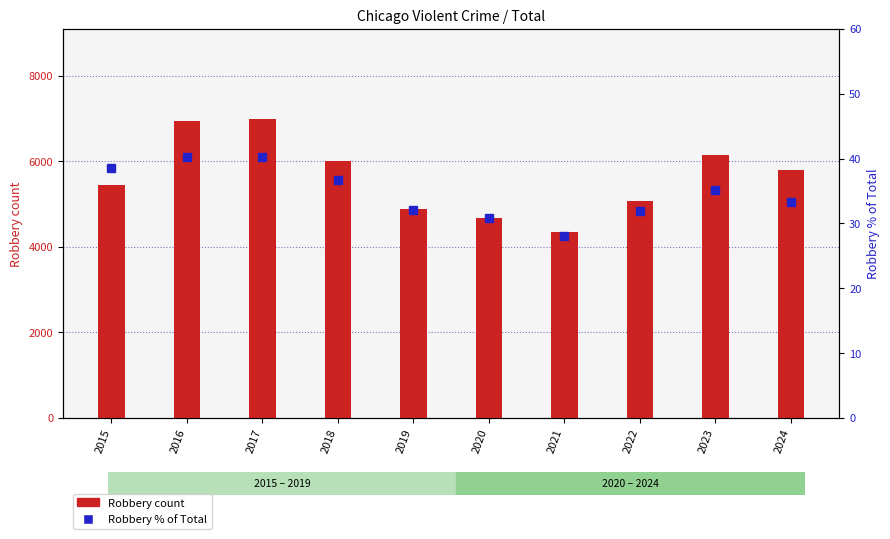

Which series has the largest total across all categories?

Robbery count